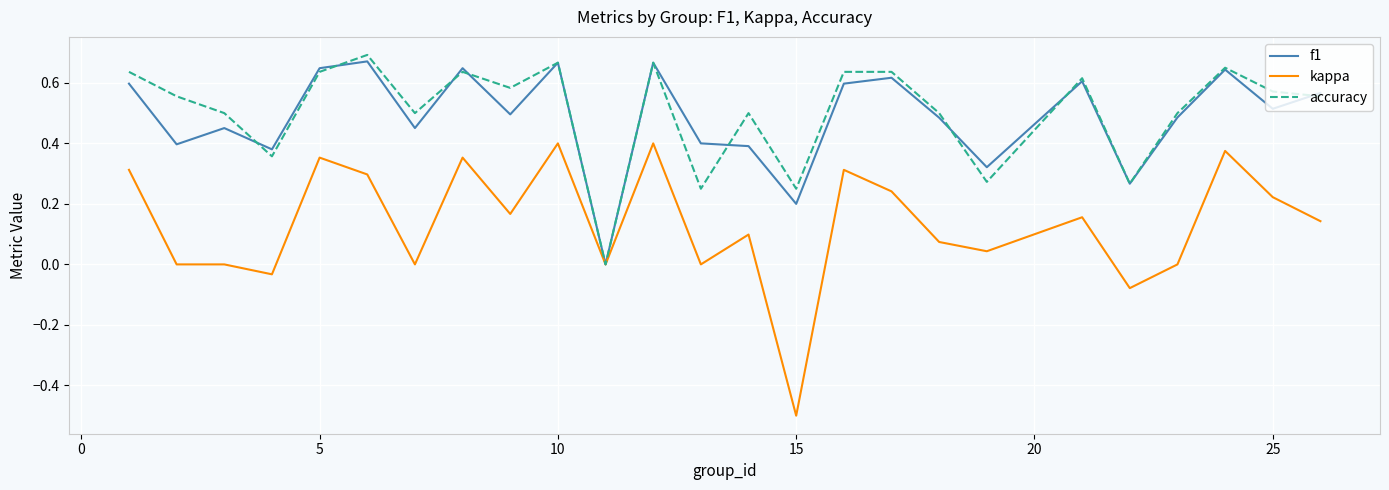

Which series has the widest spread of values?

kappa